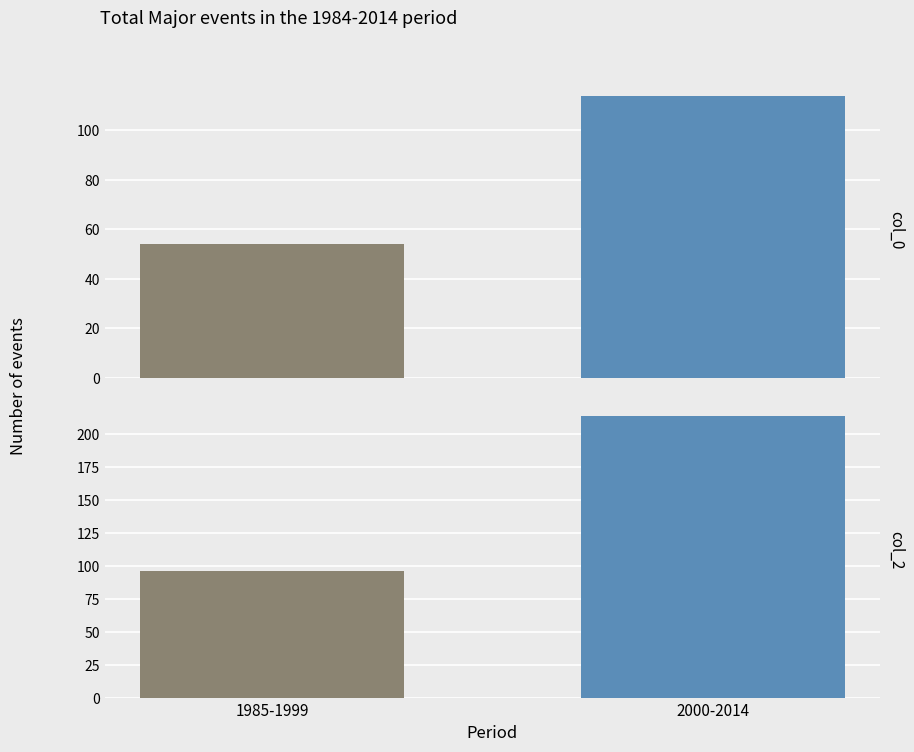

Does the chart contain stacked bars?

No